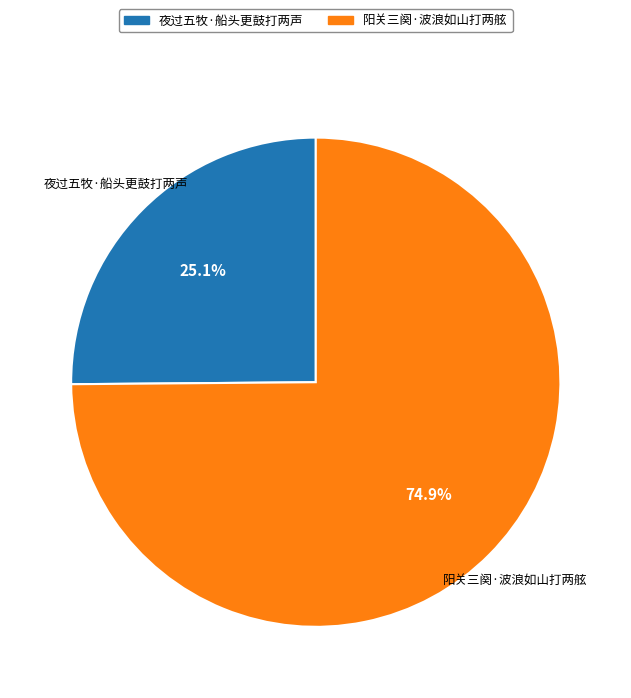

What portion of the pie excludes 阳关三阕·波浪如山打两舷?

25.1%